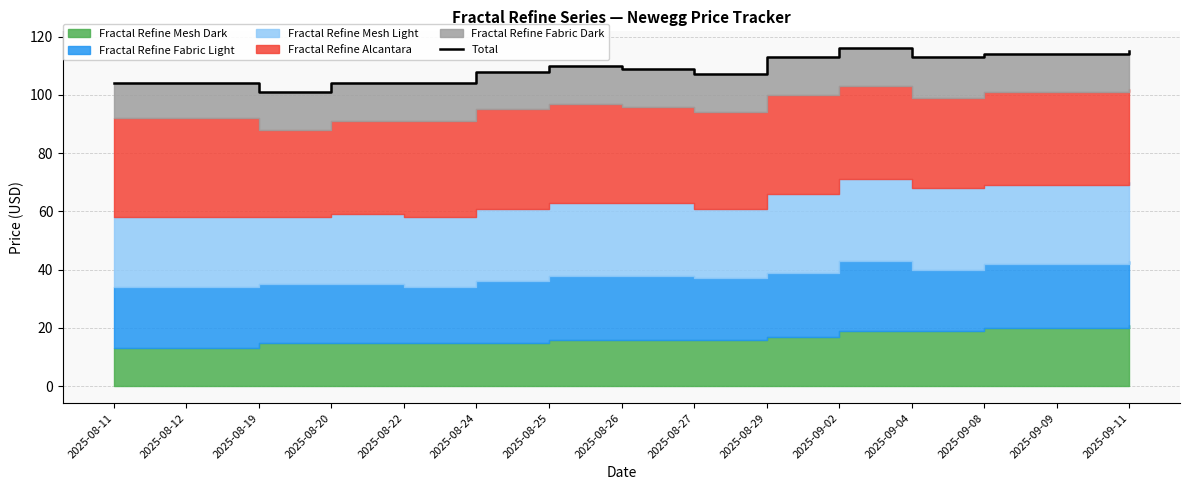

Approximately how many times larger is the value at 2025-08-29 compared to 2025-08-12?

1.1